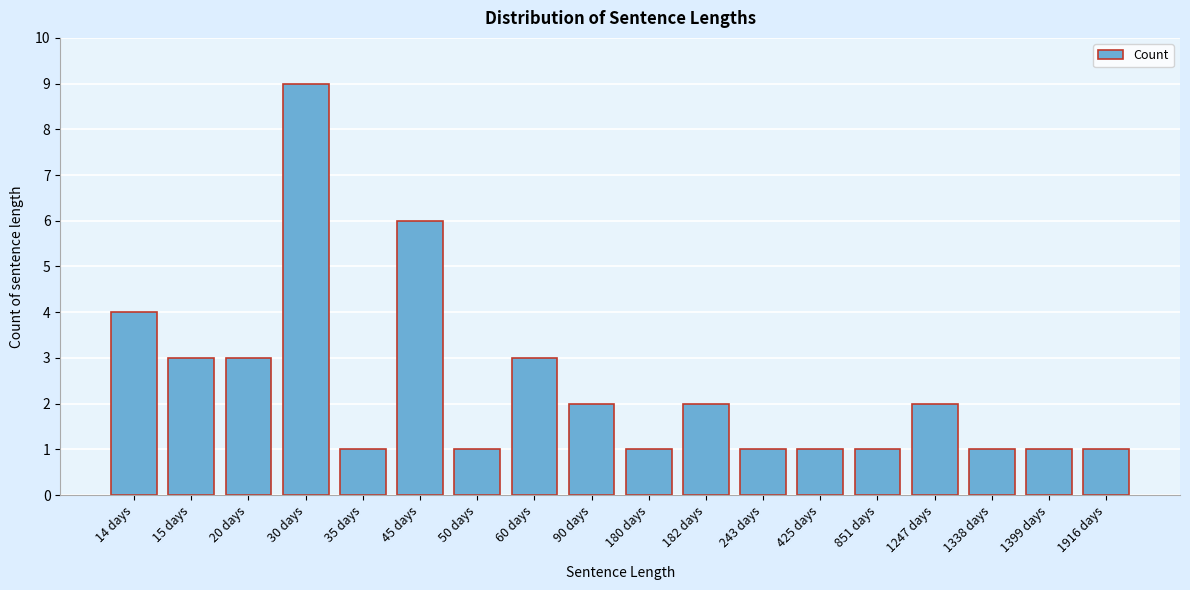

Reading left to right, transcribe all the data shown in this chart.

14 days=4	15 days=3	20 days=3	30 days=9	35 days=1	45 days=6	50 days=1	60 days=3	90 days=2	180 days=1	182 days=2	243 days=1	425 days=1	851 days=1	1247 days=2	1338 days=1	1399 days=1	1916 days=1